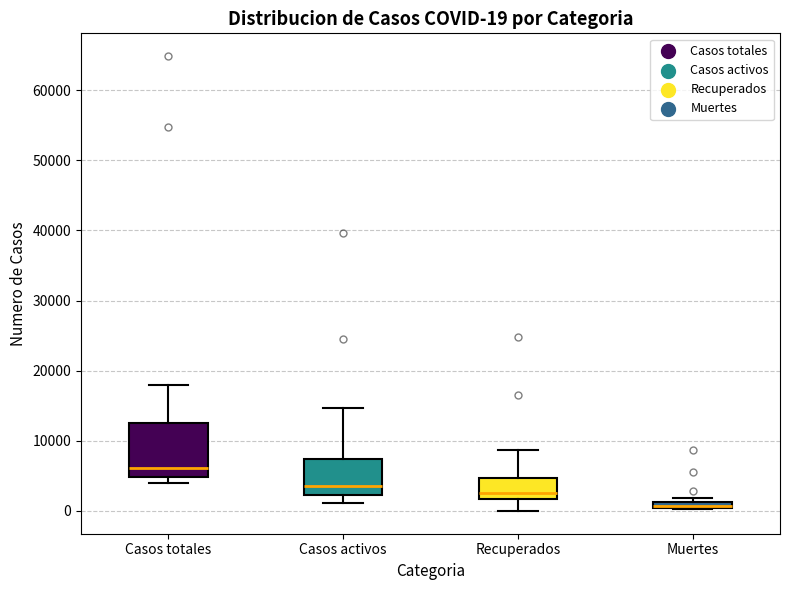

Comparing the boxes themselves (not the whiskers), which one is the tallest?

Casos totales